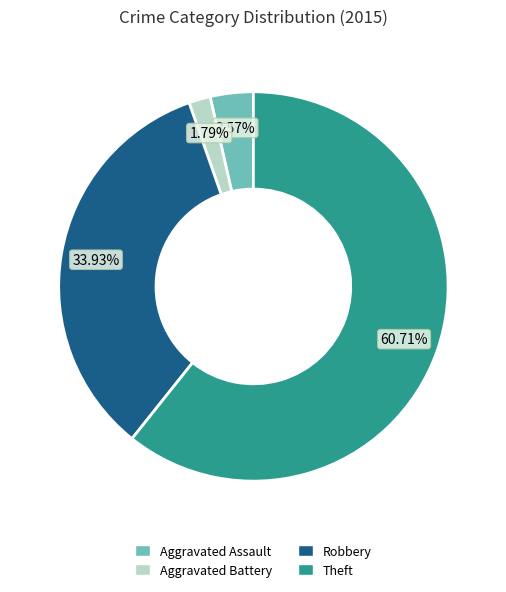

To the nearest percent, what portion does Theft represent?

61%